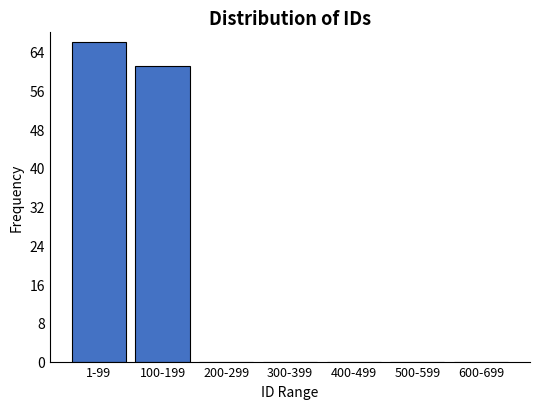

Reading left to right, list all the values displayed in this chart.

1-99=66	100-199=61	200-299=0	300-399=0	400-499=0	500-599=0	600-699=0